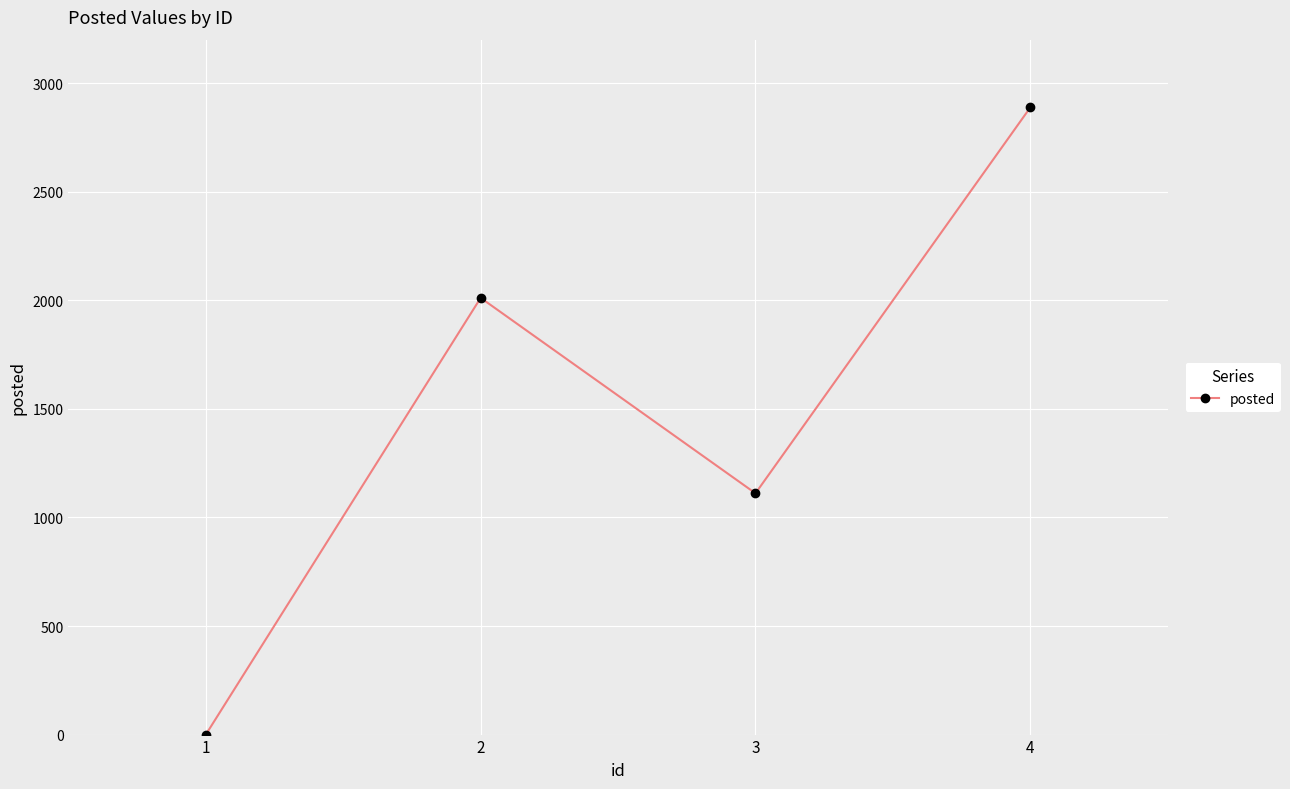

Reading right to left, extract all data points from this chart.

4=2888	3=1111	2=2011	1=0